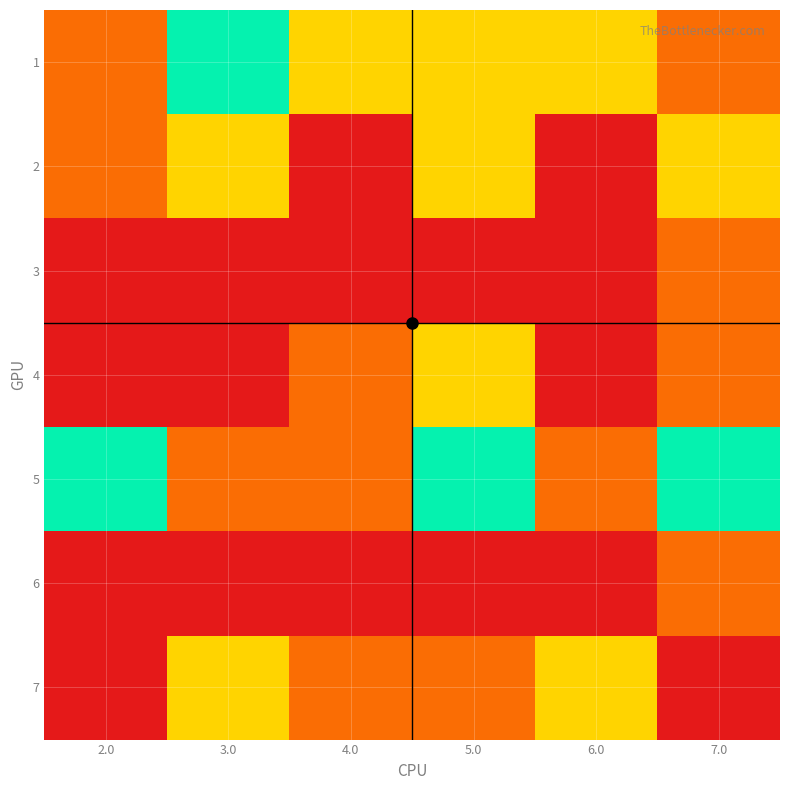

Which series has the widest spread of values?

2